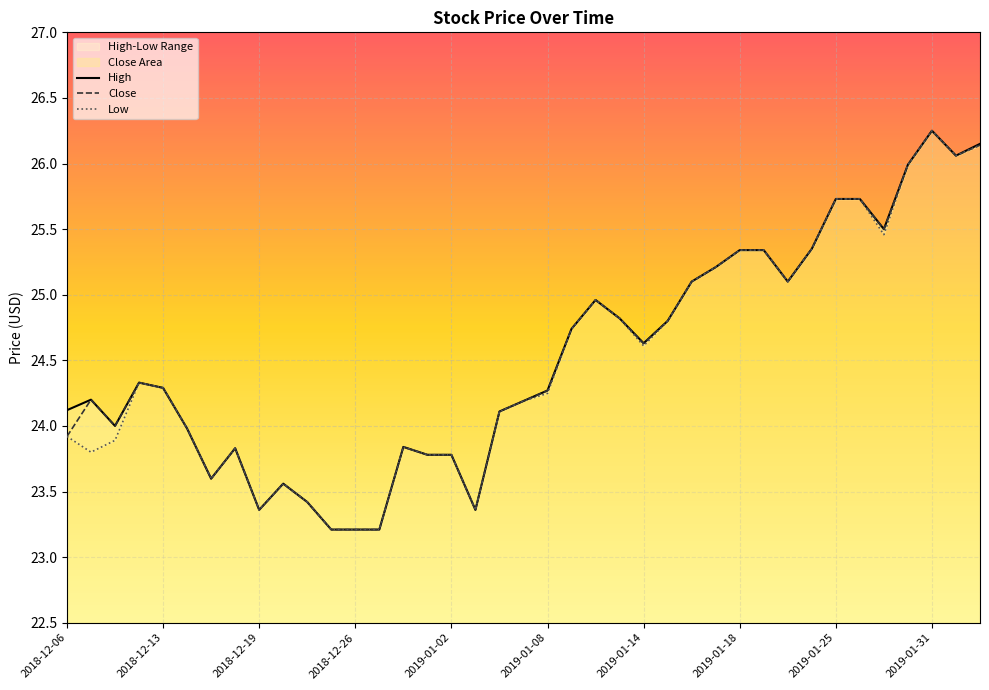

What position from the right is 2018-12-21?

29